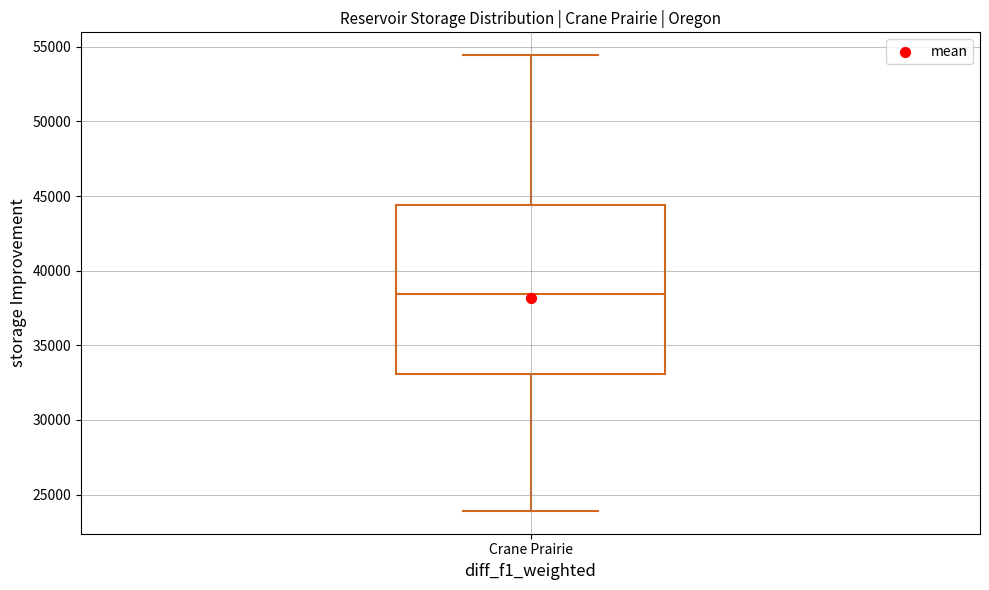

Transcribe this box plot: give where the median line is, the range the box spans, and where the two whiskers end, as read against the y-axis. The values are not printed on the chart, so give them approximately, as read against the axis.

median 38500, box 33000 to 44500, whiskers 24000 to 54500